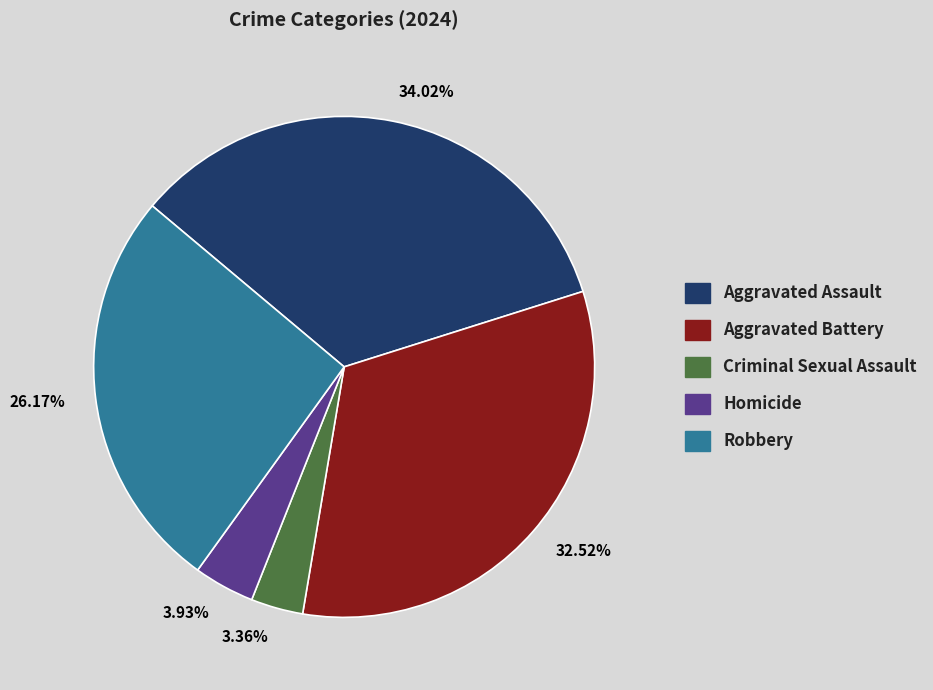

Which slice is the smallest?

Criminal Sexual Assault